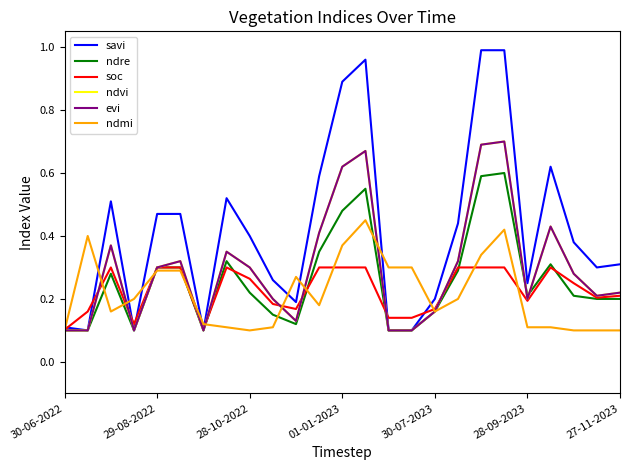

Does the chart have visible grid lines?

No